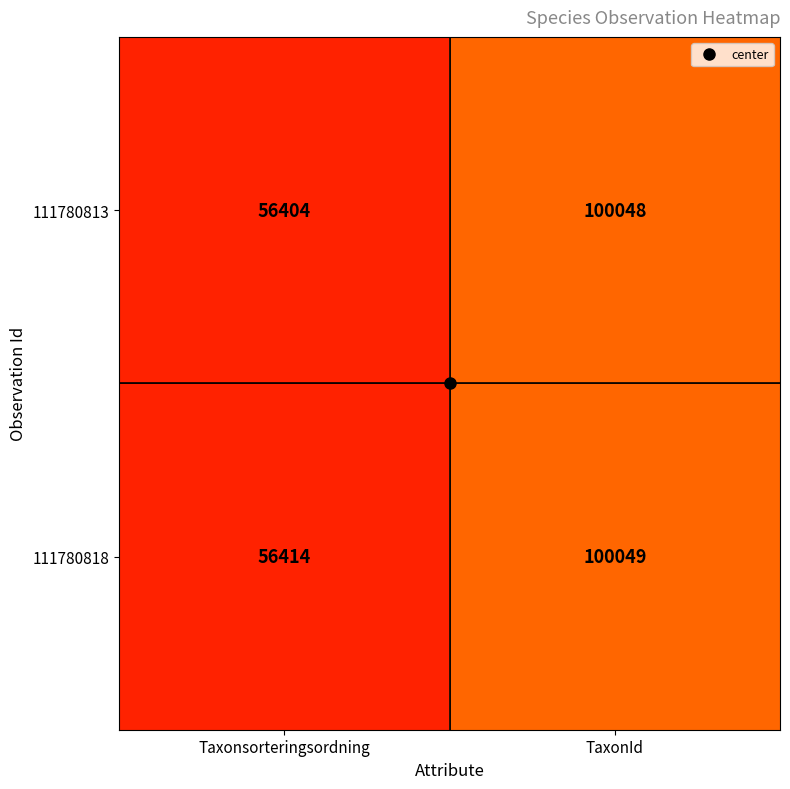

List the series in order of their peak value, highest first.

111780818, 111780813